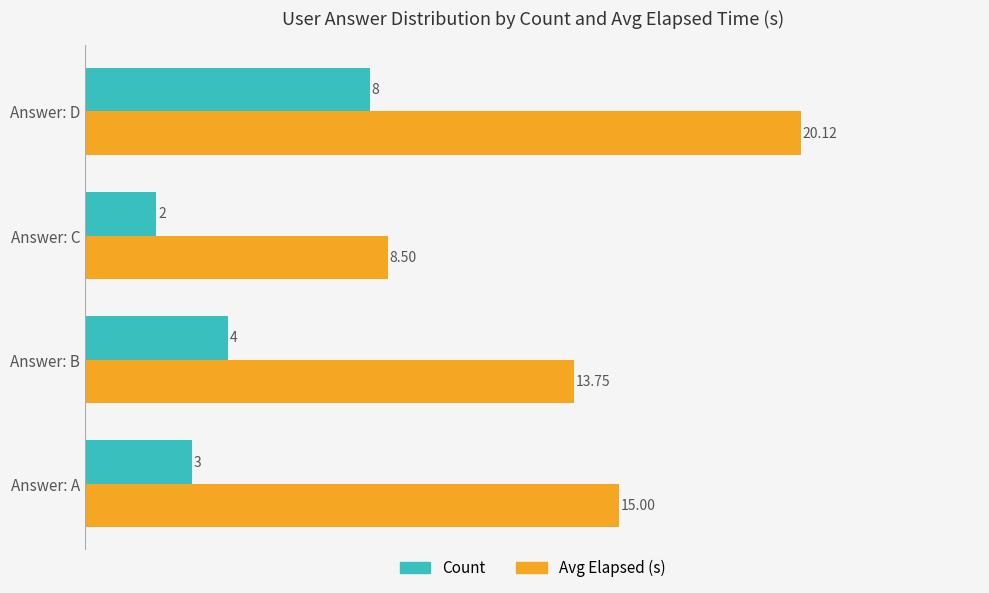

Rank the series by their average value, from highest to lowest.

Avg Elapsed (s), Count